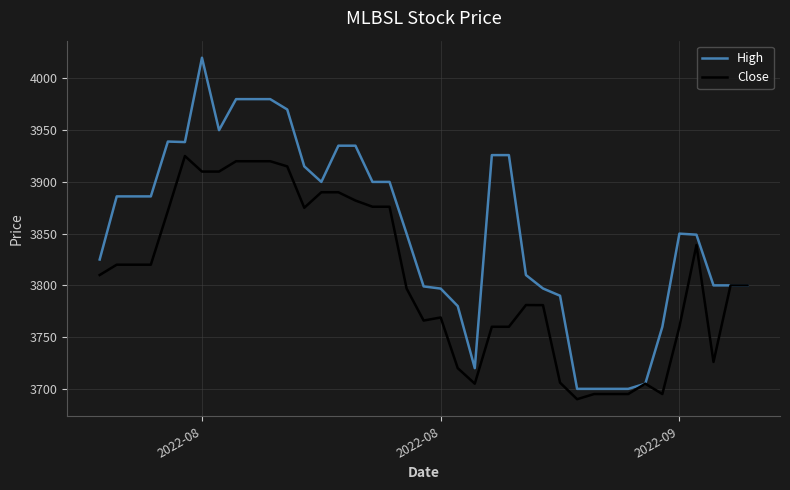

Rank the series by their maximum value, from highest to lowest.

High, Close